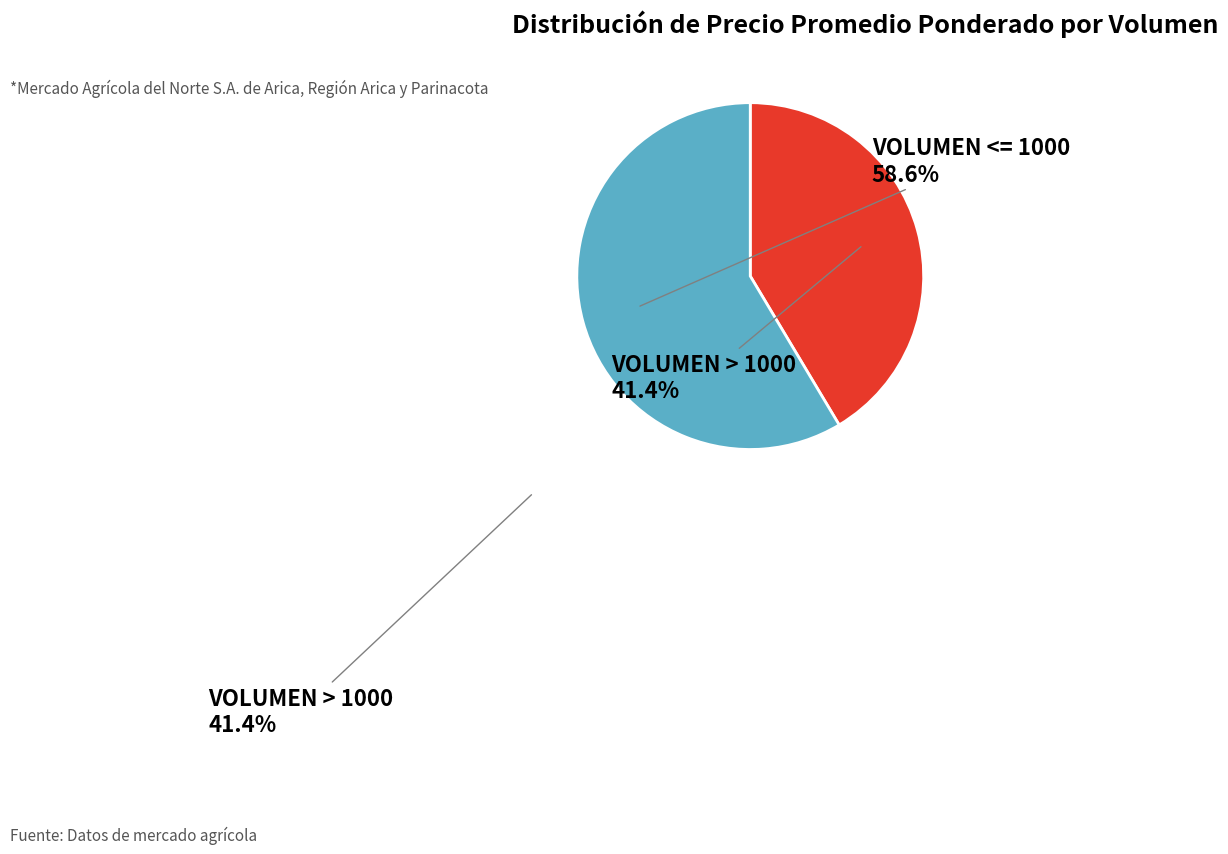

Is there a majority slice in this chart?

Yes